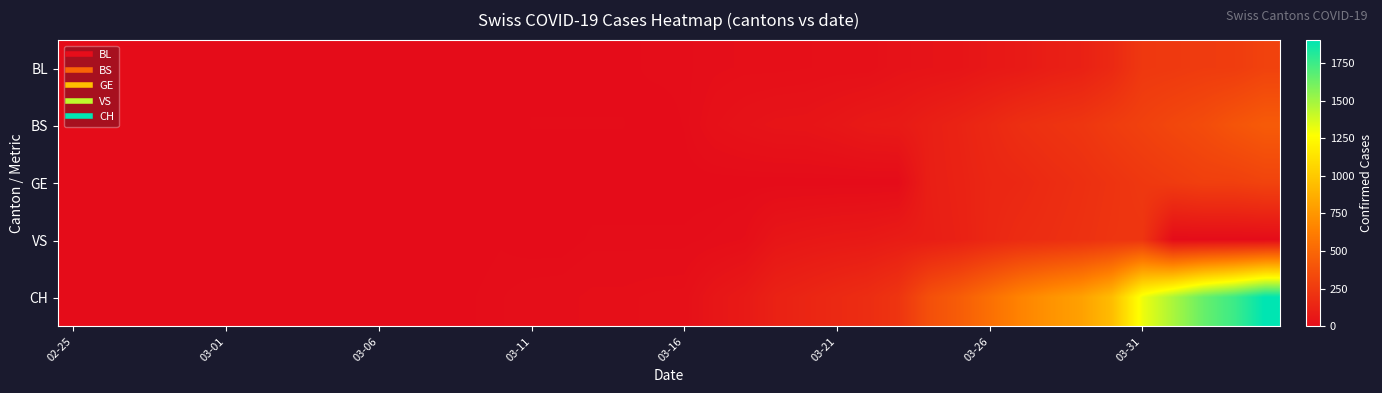

Which series has the largest range (max minus min)?

CH